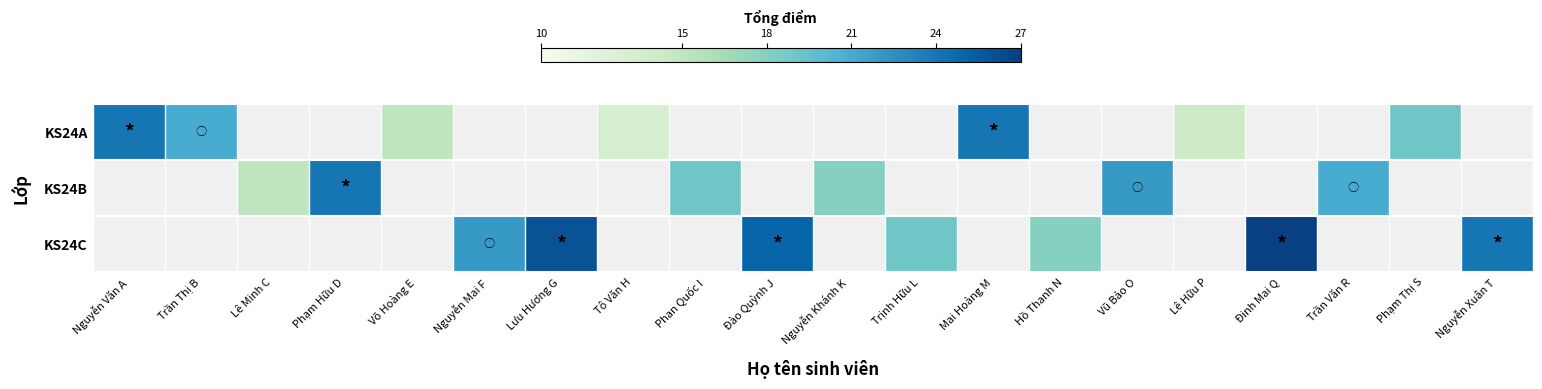

What is the smallest value displayed?

13.0